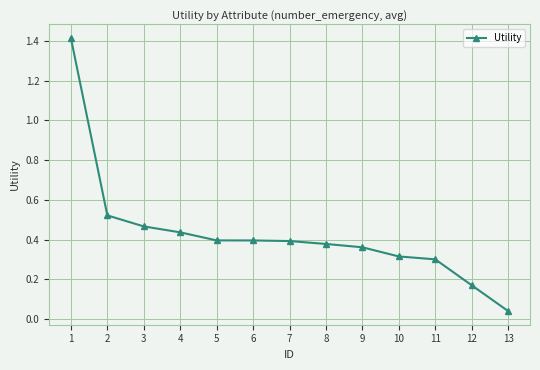

What is the sum of the values at 7 and 5?

0.8